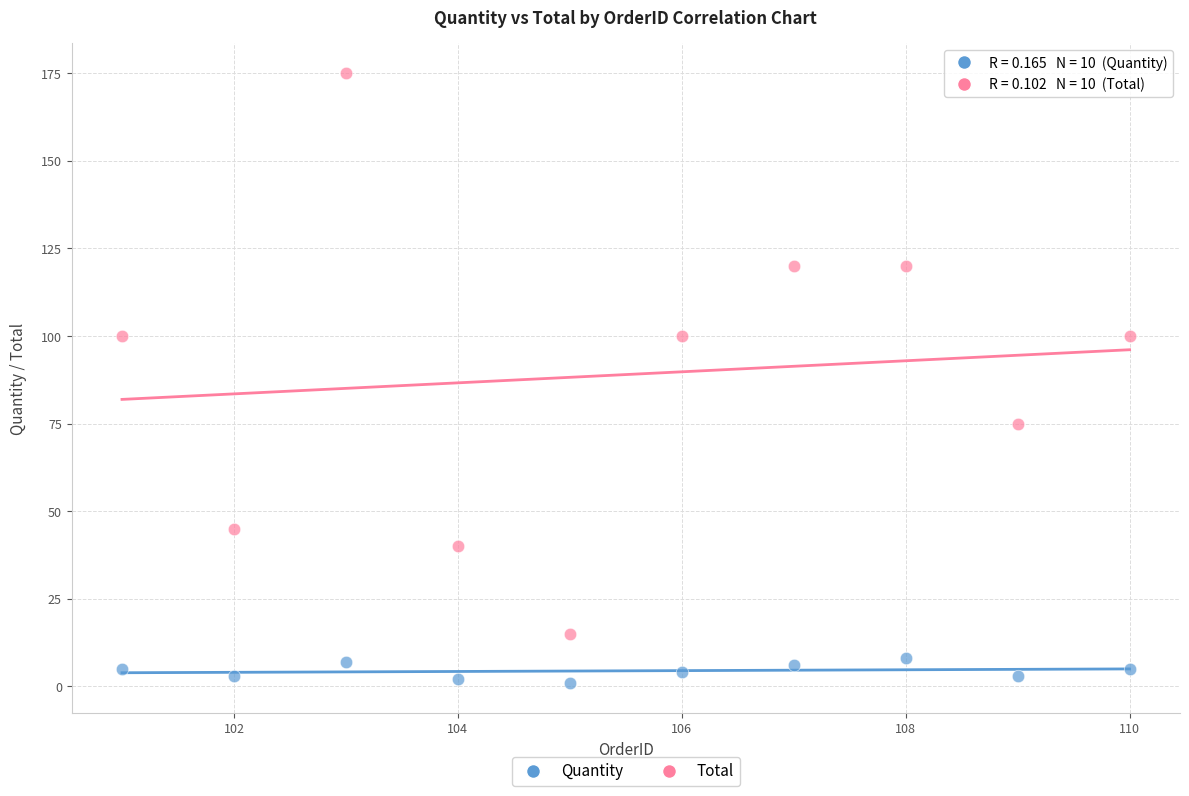

Across all data points, what is the range of X values (max minus min)?

9